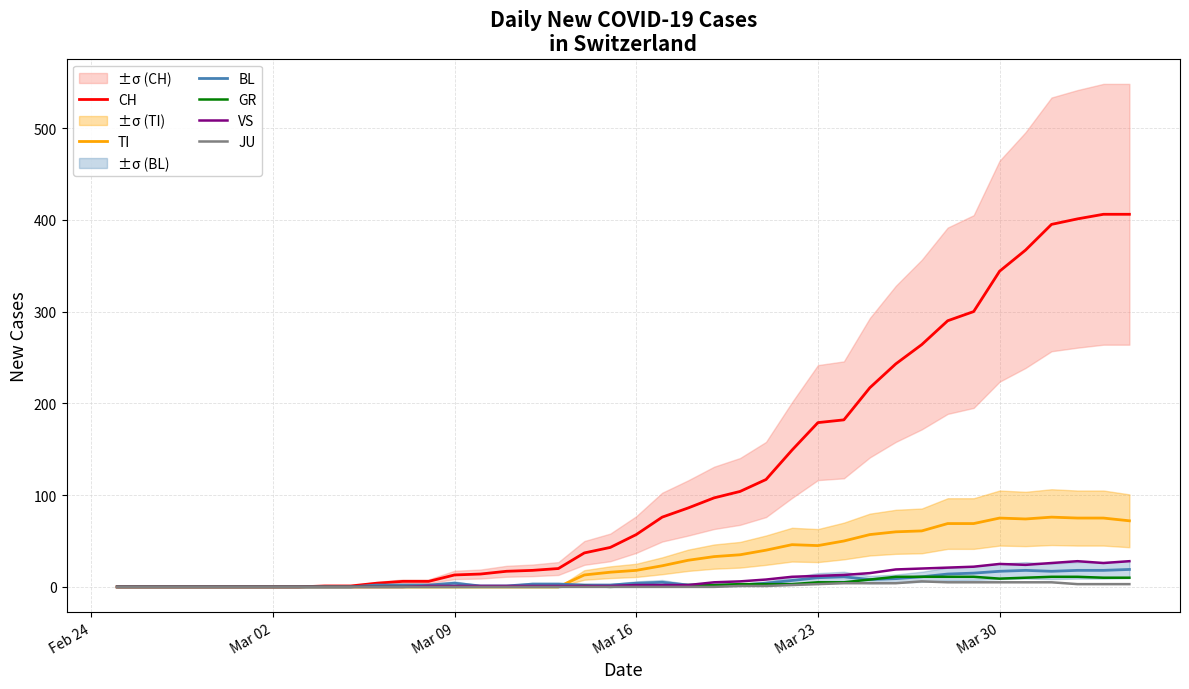

True or false: BL has a value of 17 at Mar 30.

True